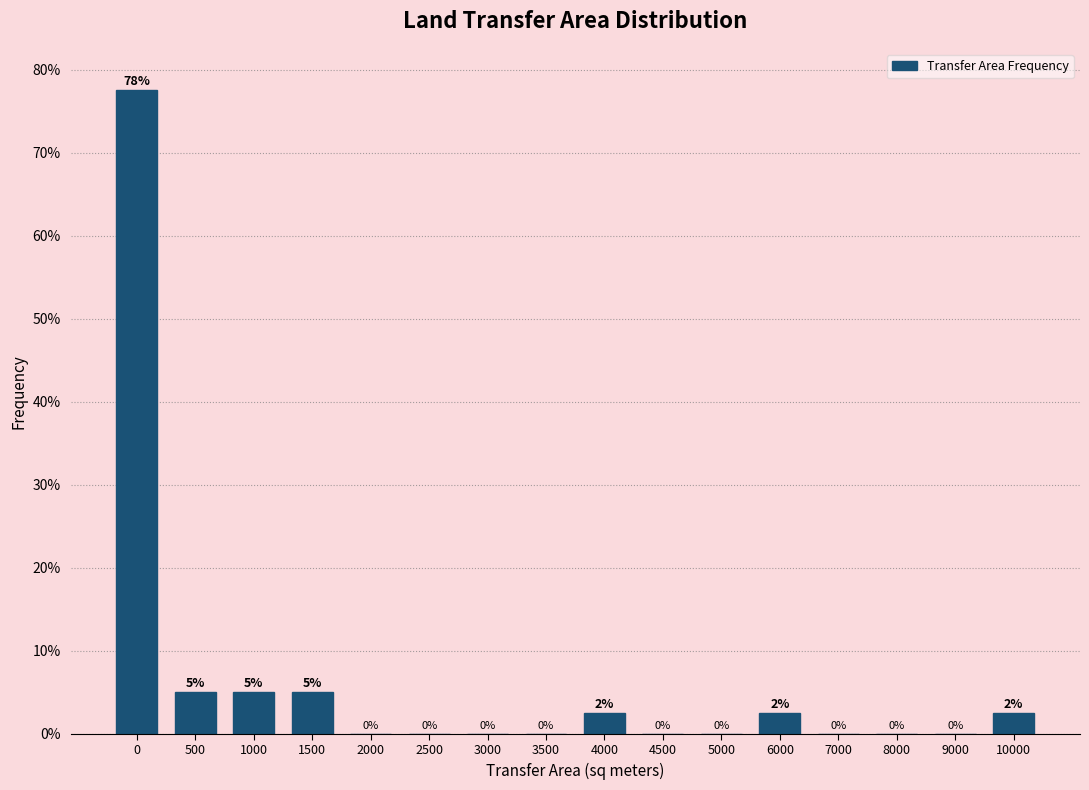

What is the greatest value displayed?

77.5